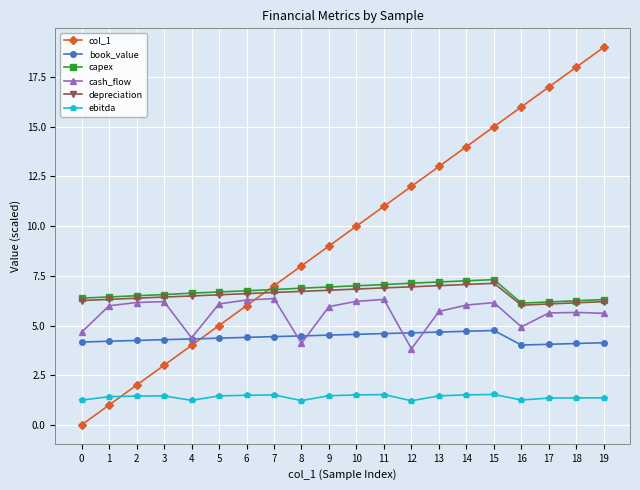

Which category has the highest value in the col_1 series?

19